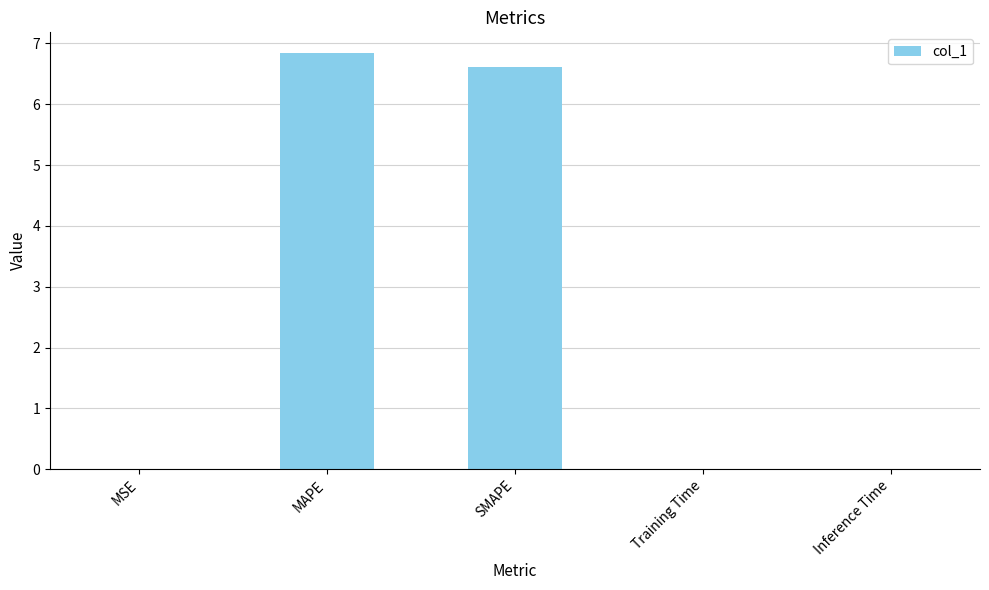

What is the sum of all values?

13.5